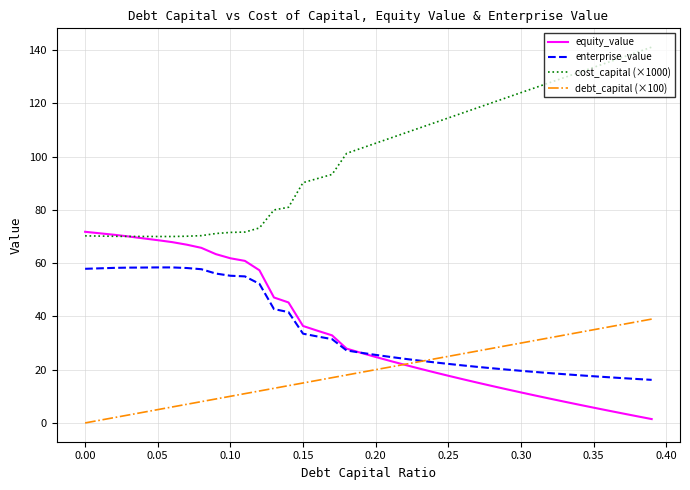

What is the maximum value for debt_capital (×100)?

39.0